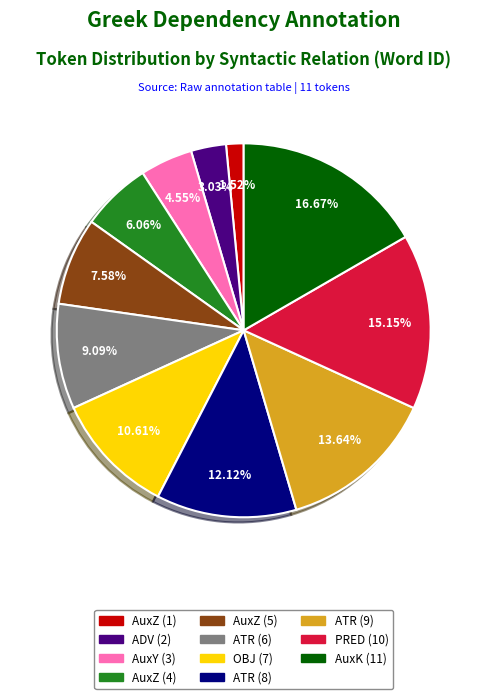

Which has a higher value, PRED (10) or AuxZ (4)?

PRED (10)